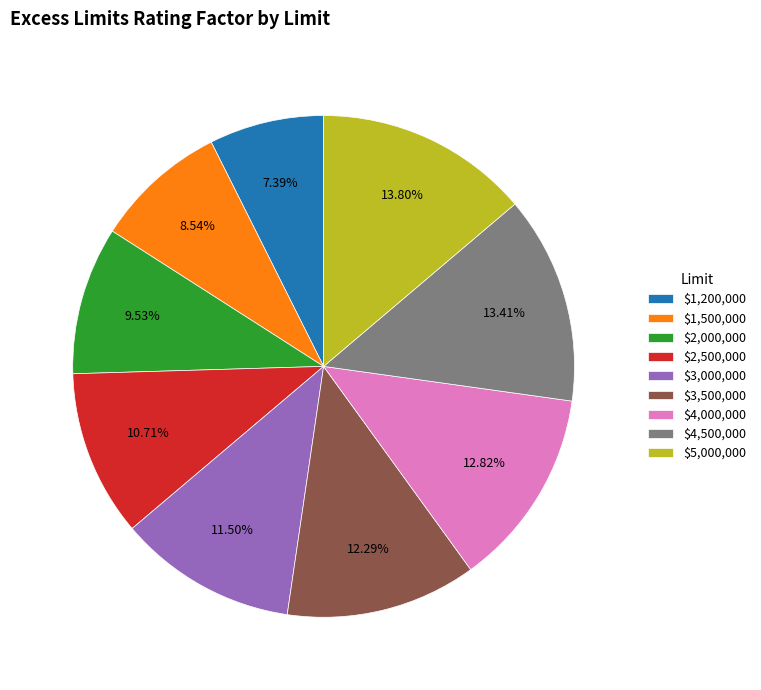

To the nearest percent, what is the difference between the $1,200,000 and $2,500,000 slice percentages?

3%